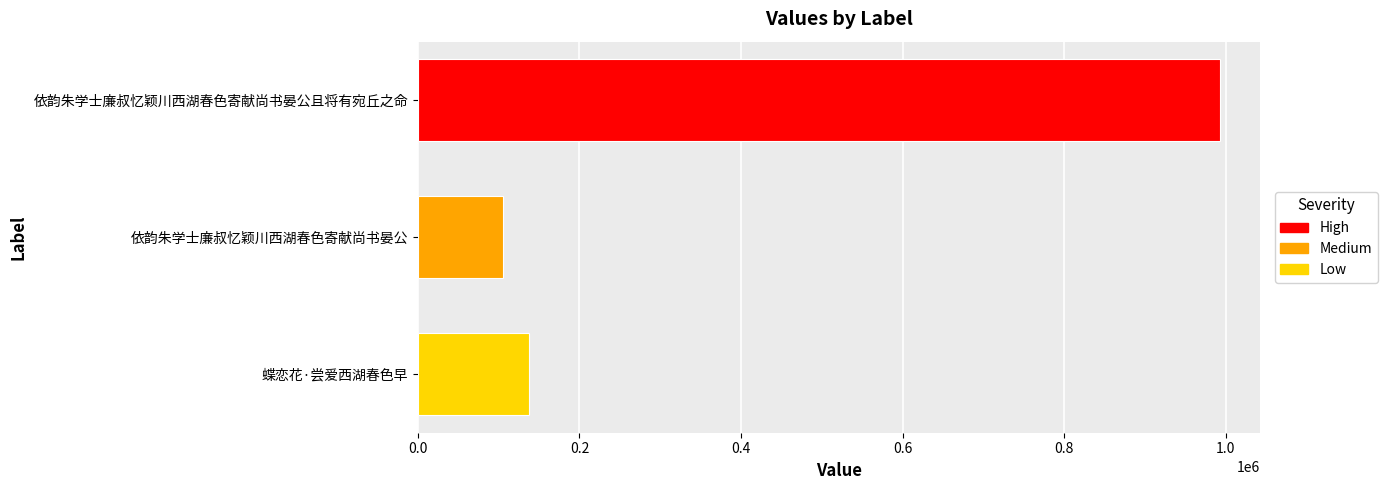

Reading bottom to top, list all the values displayed in this chart.

137003	105409	992285